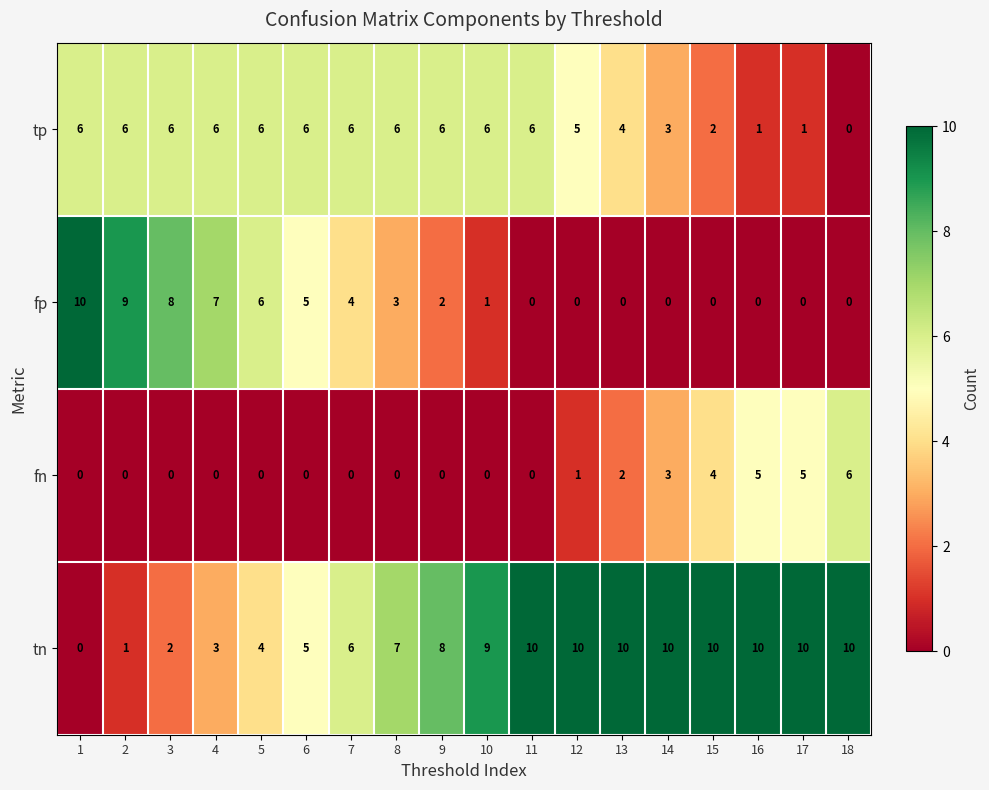

How many tp values are between 3 and 6?

14